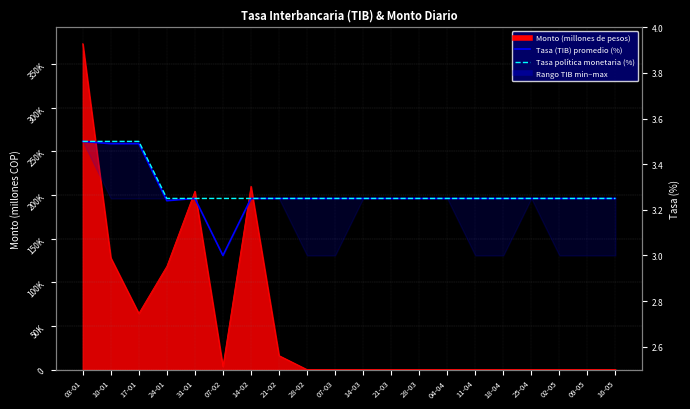

At which category does the chart reach its peak across all series?

03-01